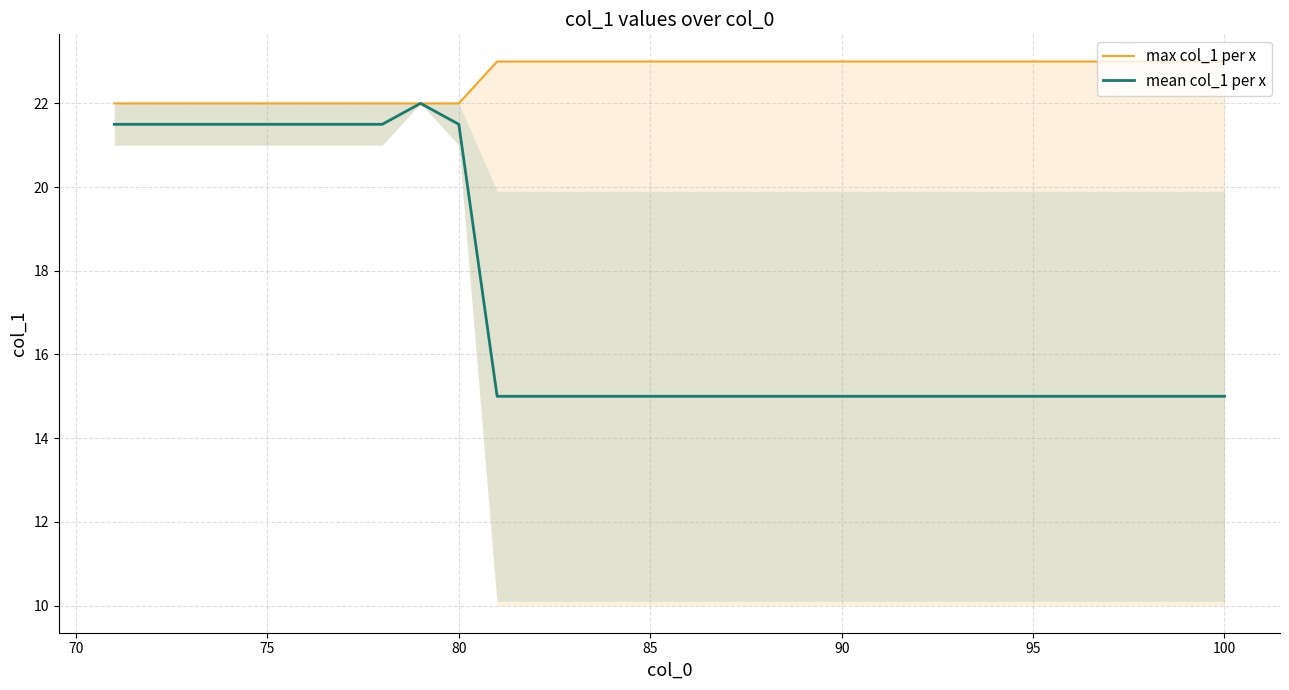

True or false: max col_1 per x has more than 0 points higher than both neighbors.

False